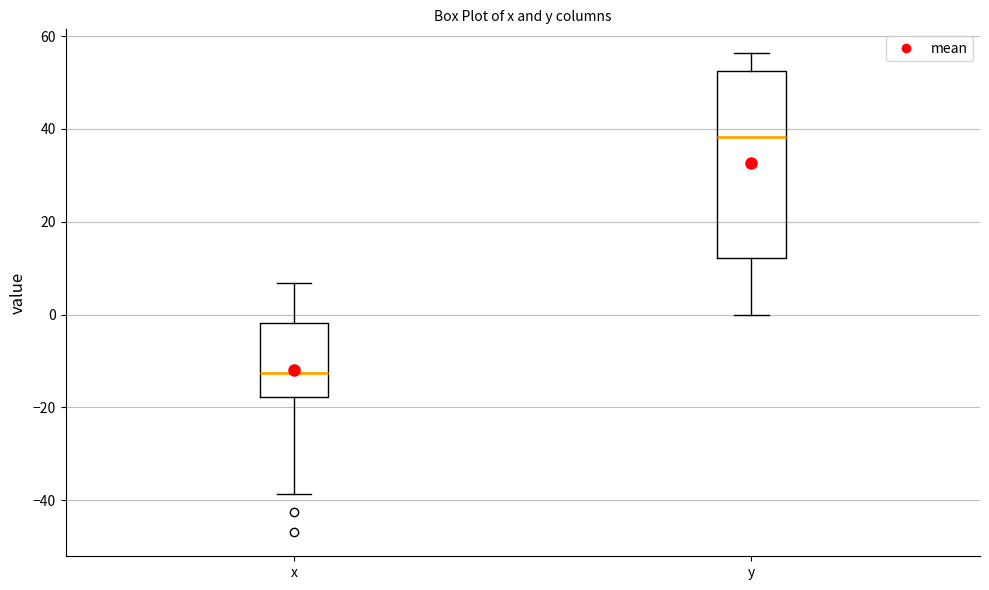

Where does the median line of the box for y sit on the y-axis? The values are not printed on the chart, so give them approximately, as read against the axis.

38